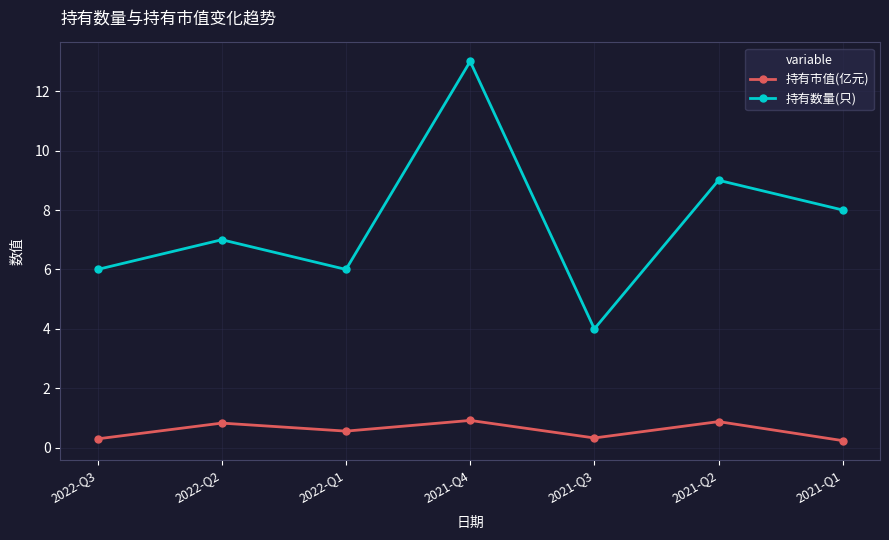

What is the difference between the highest and lowest values at 2021-Q3?

3.7